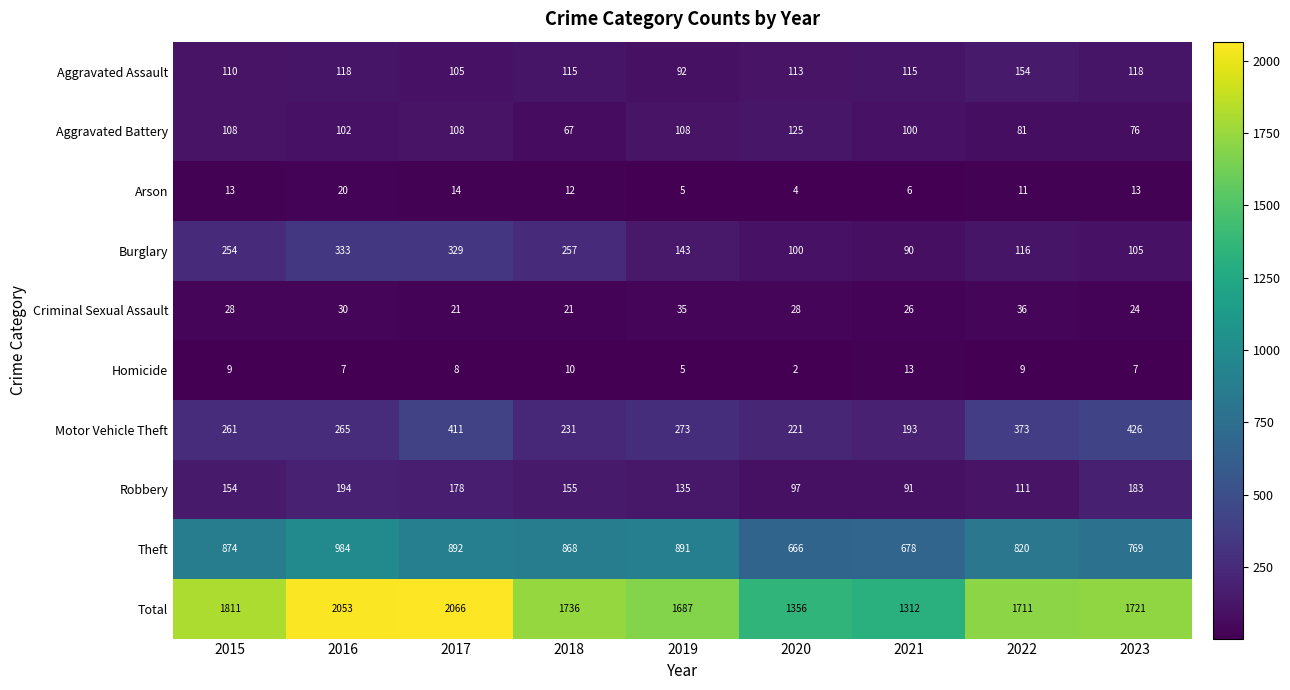

At which label is Theft closest to 825?

2022